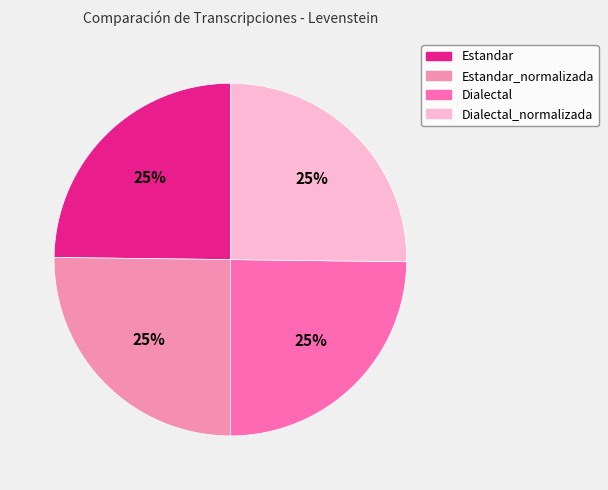

Approximately how many times larger is the value at Dialectal compared to Estandar?

1.0